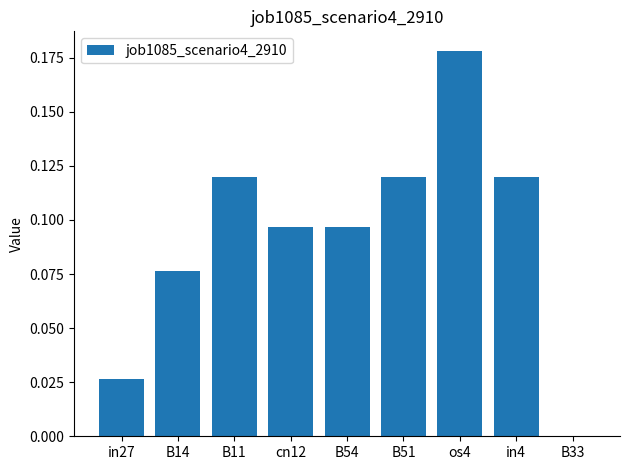

Is it true that the value at B11 is 0.2?

False